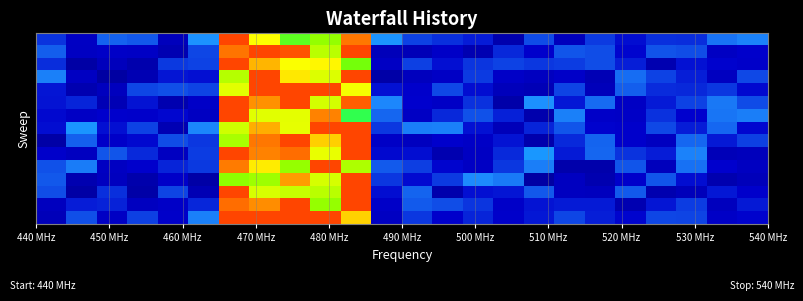

What is the smallest value displayed?

0.1